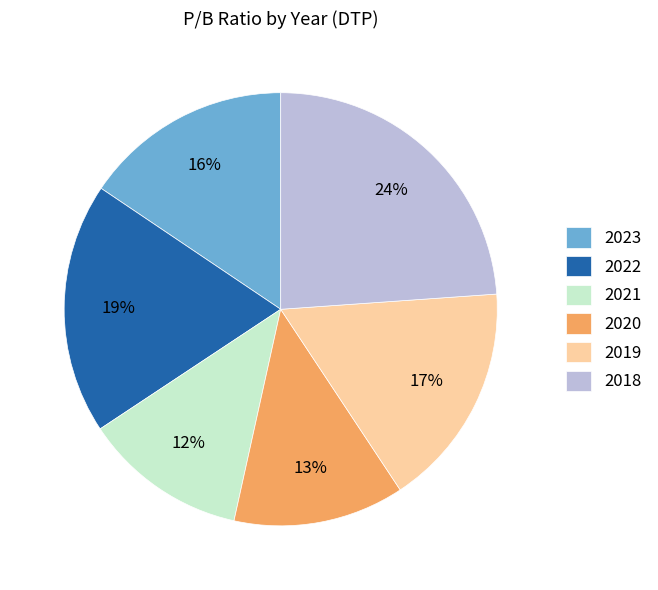

Count the number of slices in the pie.

6